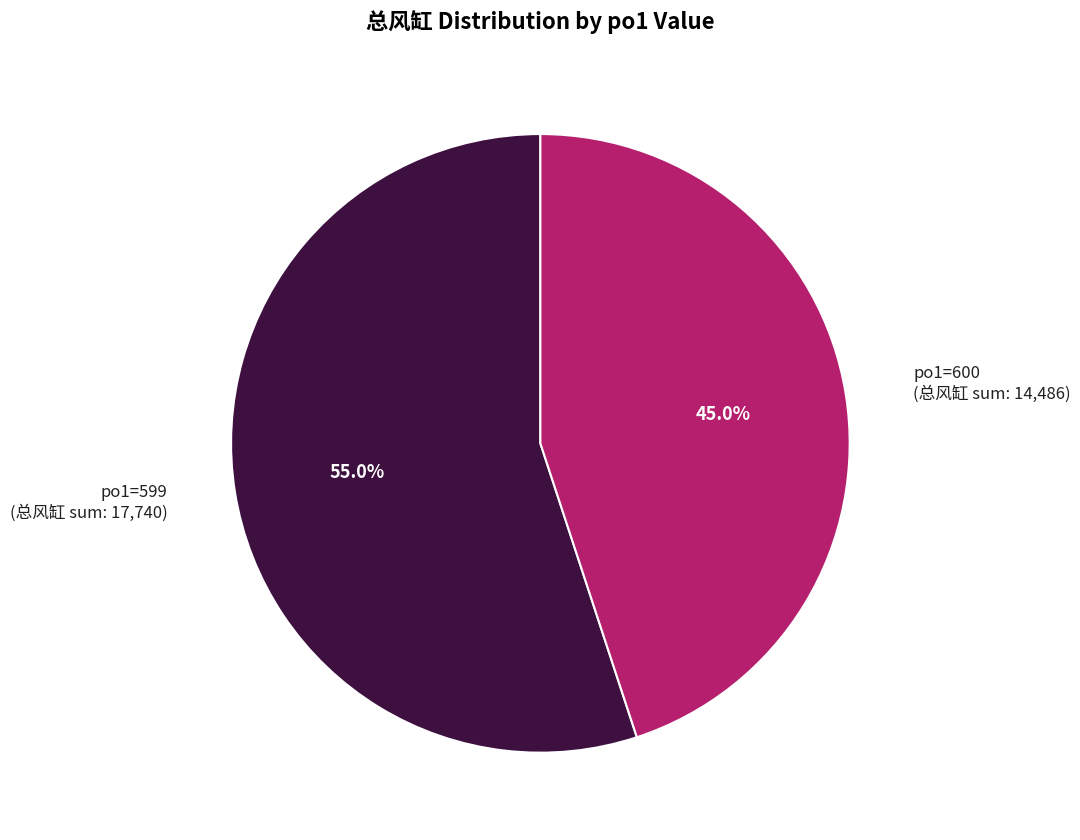

Is there any slice that represents more than half of the pie?

Yes